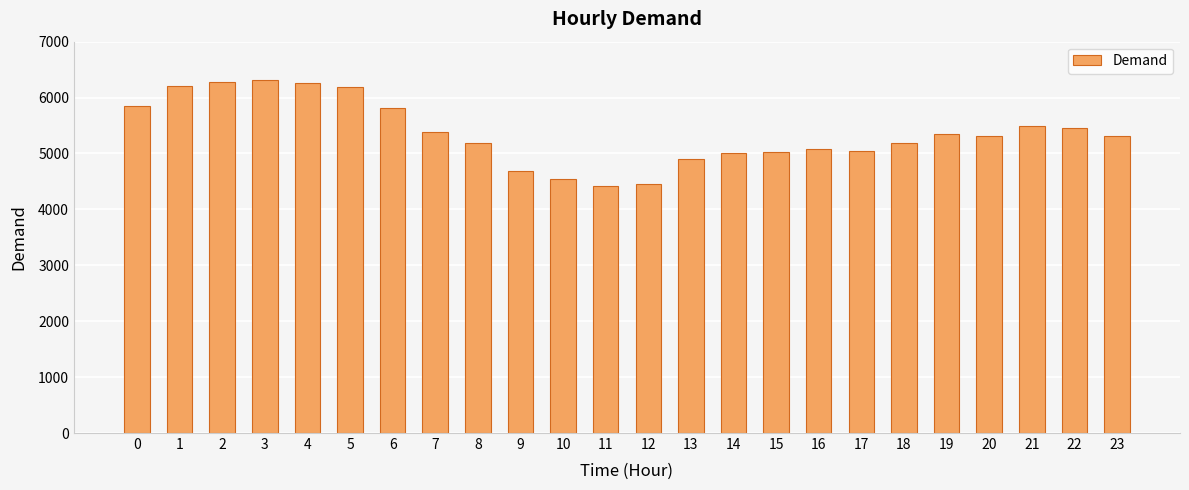

What is the maximum value shown in the chart?

6315